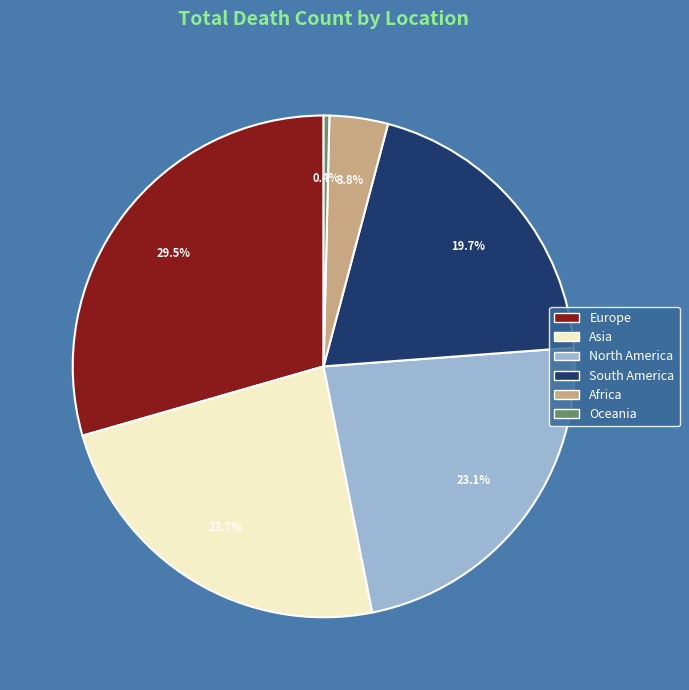

Does Europe account for over 50% of the chart?

No